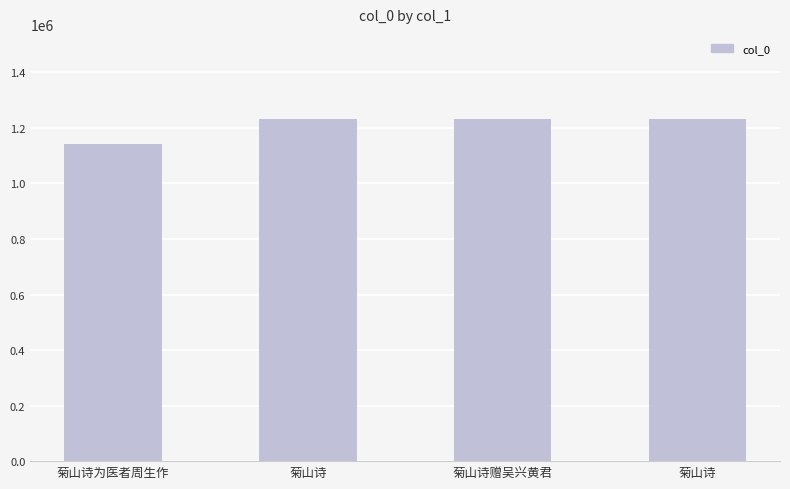

How many bars are there in total?

4